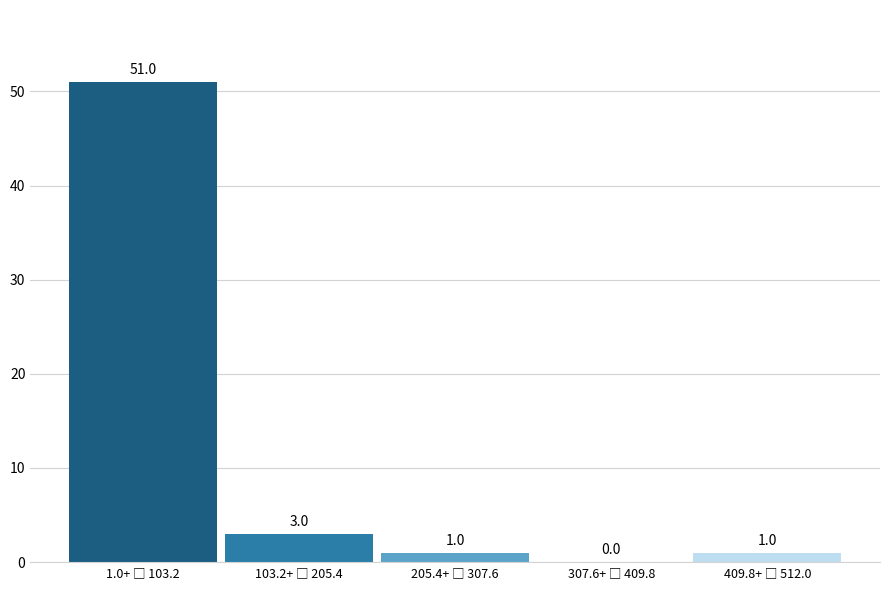

What is the greatest value displayed?

51